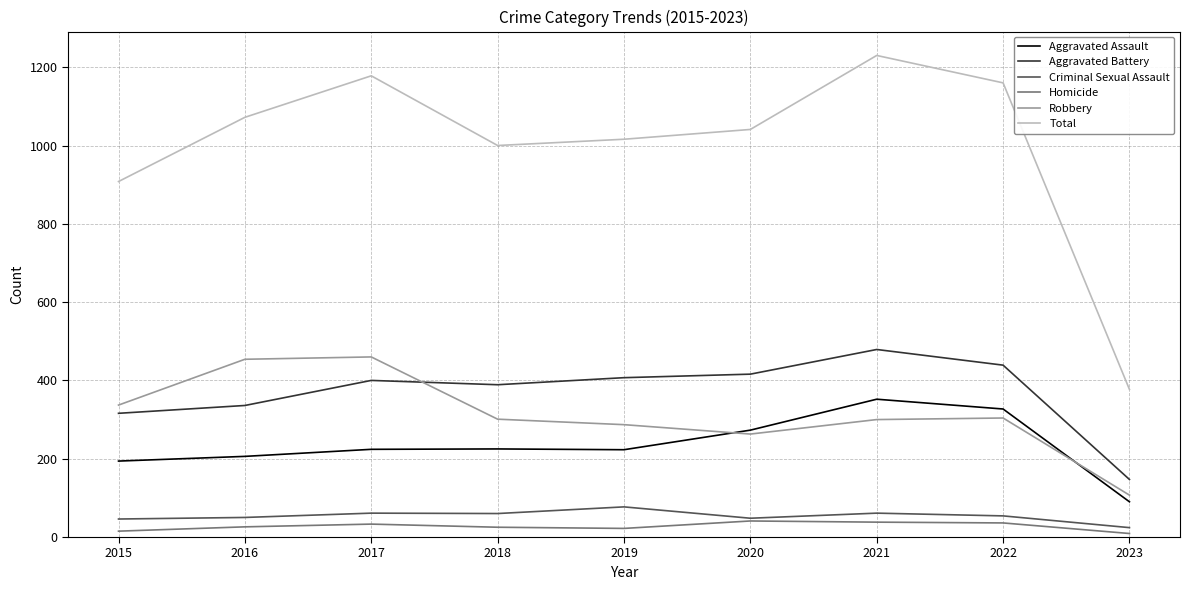

True or false: Aggravated Assault and Criminal Sexual Assault cross at least once.

False